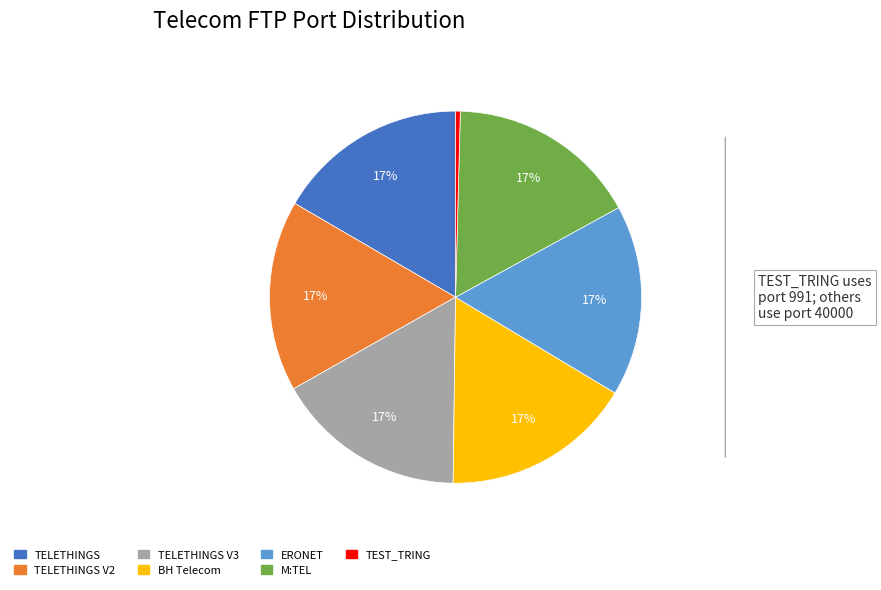

Do TELETHINGS and BH Telecom together represent more than half of the pie?

No